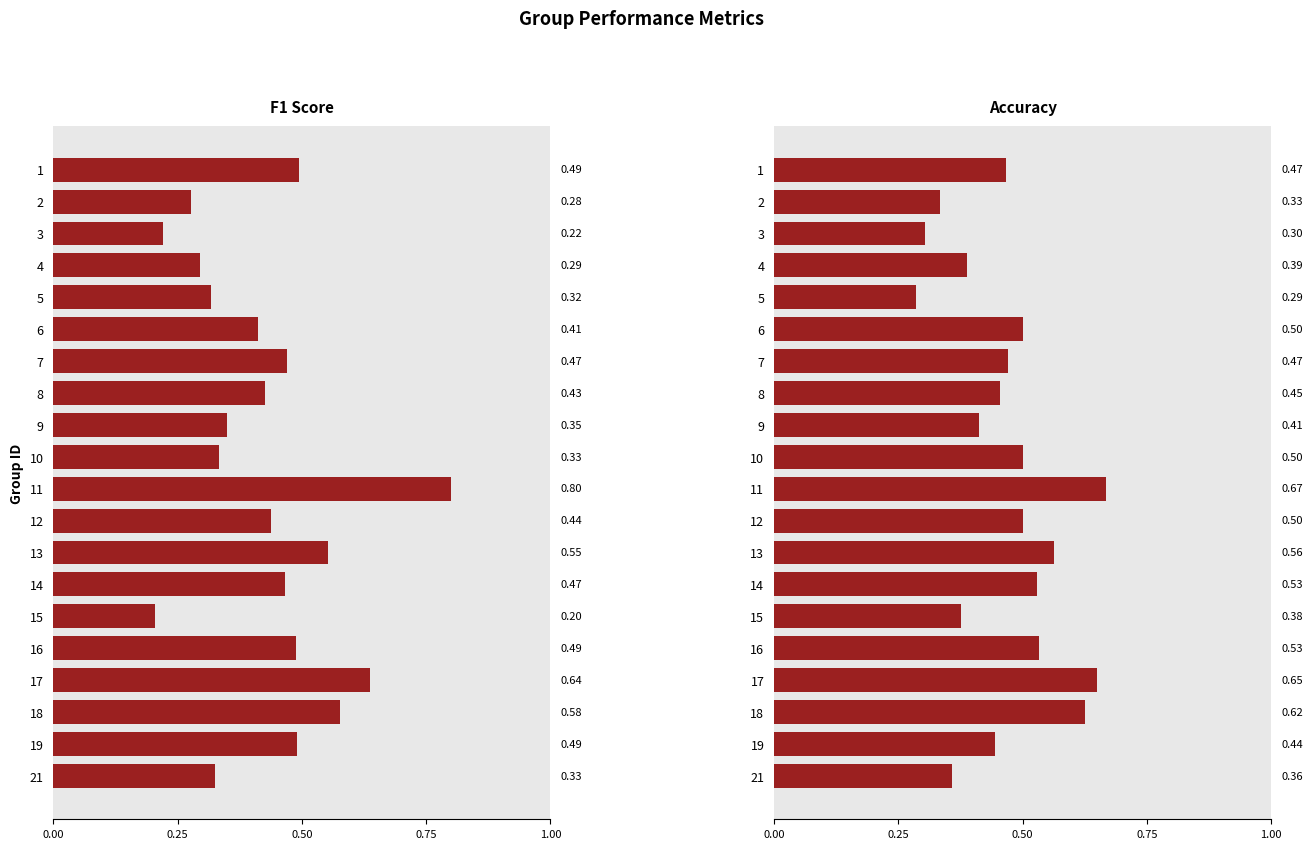

At how many categories does at least one series exceed 0?

20